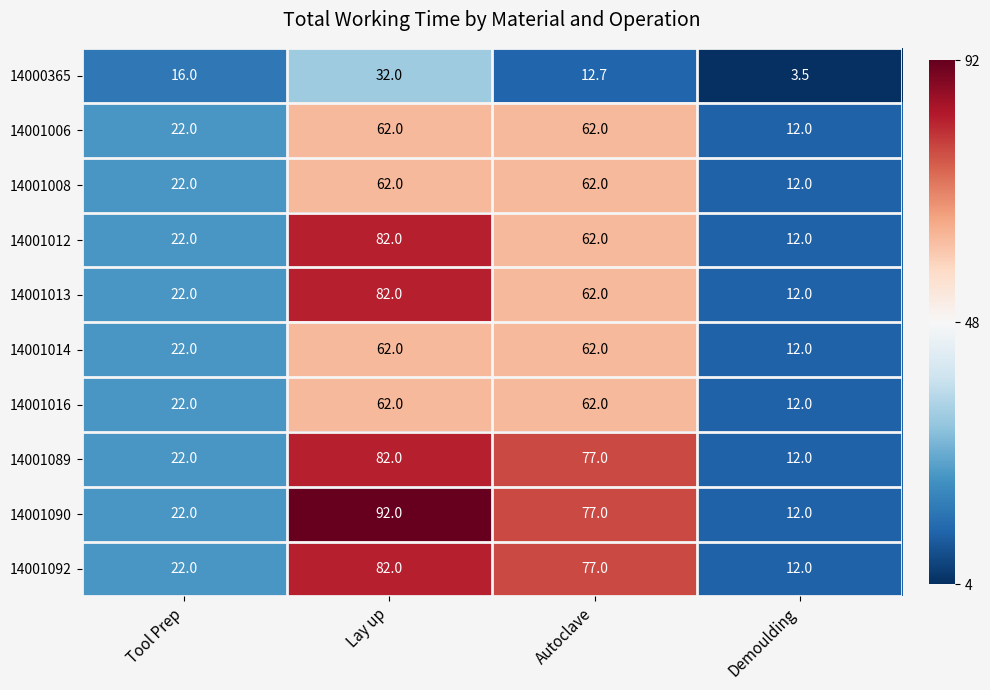

Is it true that 14001012 equals 24.9 at Lay up?

False